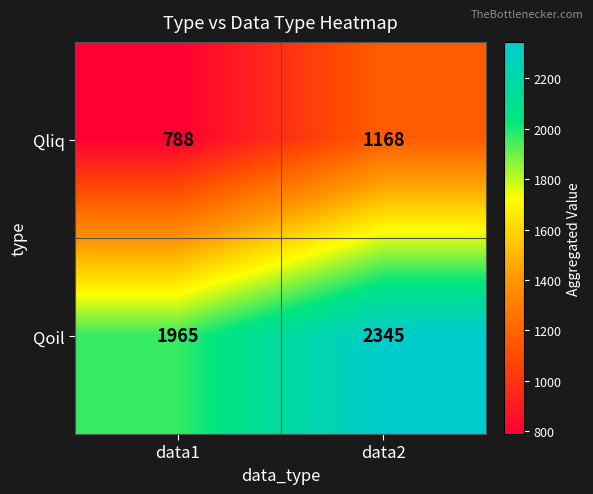

What is the spread (max minus min) of values at data1?

1177